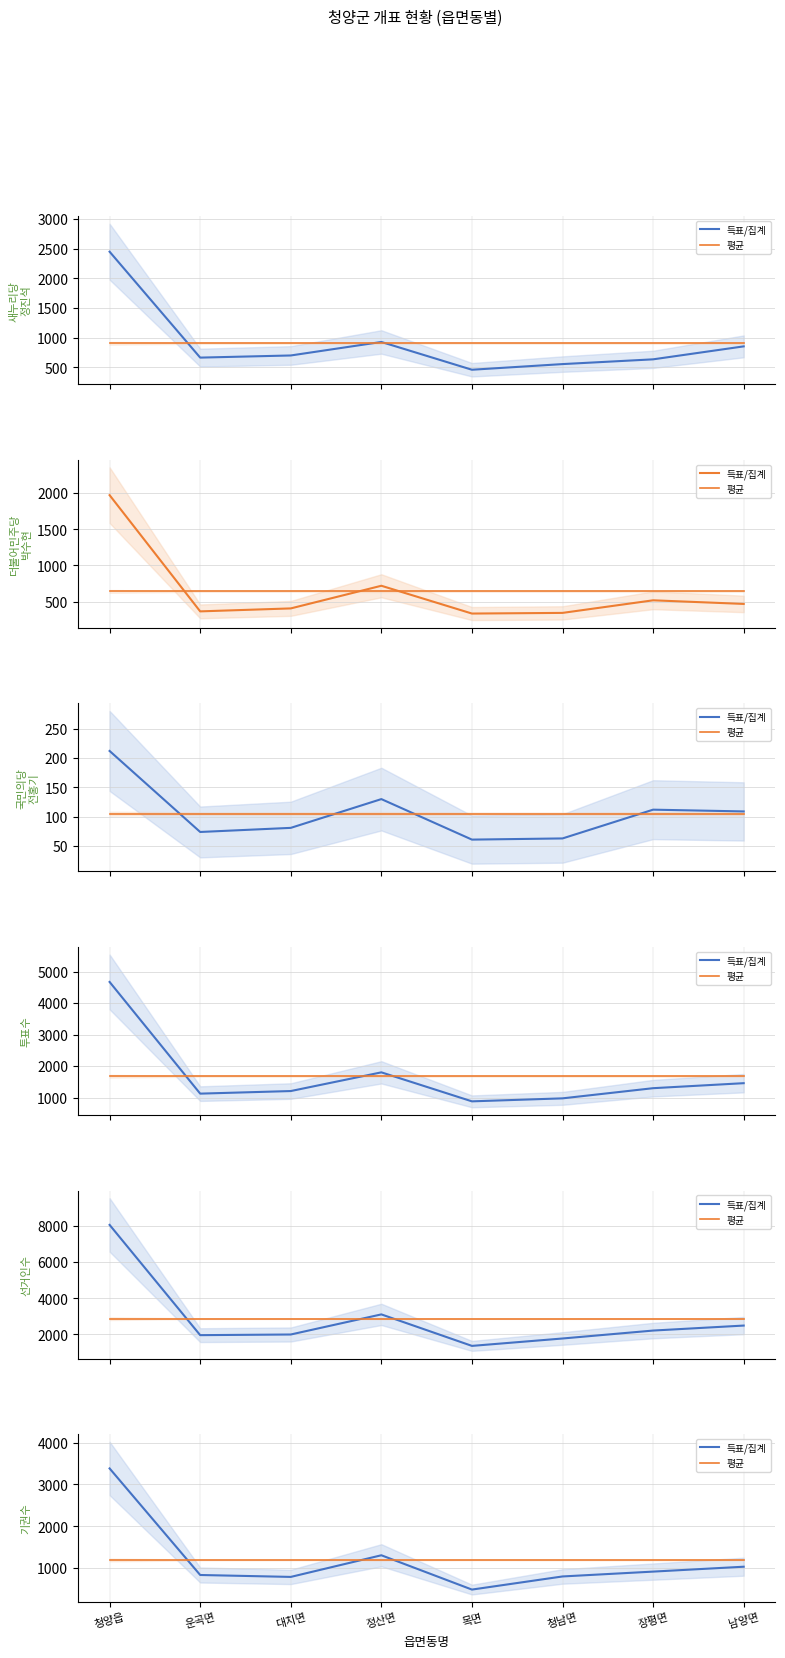

How many data points in 득표/집계 are above 914?

3